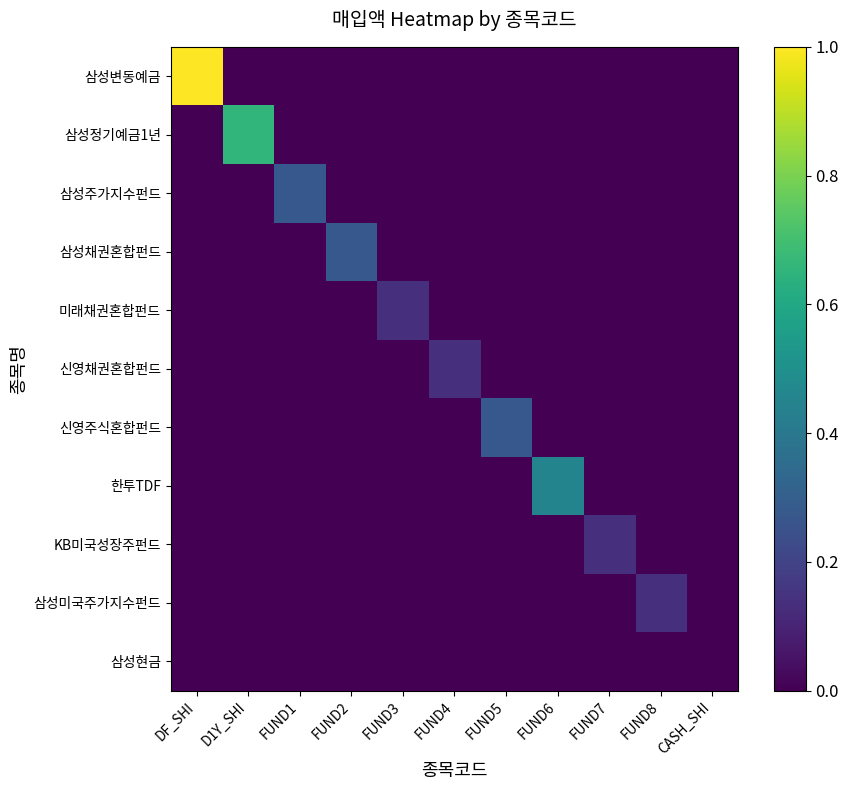

Rank the categories by KB미국성장주펀드 value from highest to lowest.

FUND7, DF_SHI, D1Y_SHI, FUND1, FUND2, FUND3, FUND4, FUND5, FUND6, FUND8, CASH_SHI